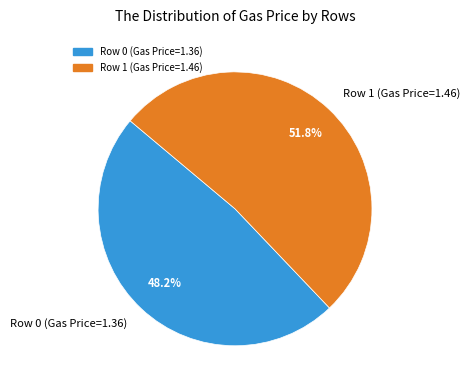

To the nearest percent, what is the combined percentage of Row 0 (Gas Price=1.36) and Row 1 (Gas Price=1.46)?

100%